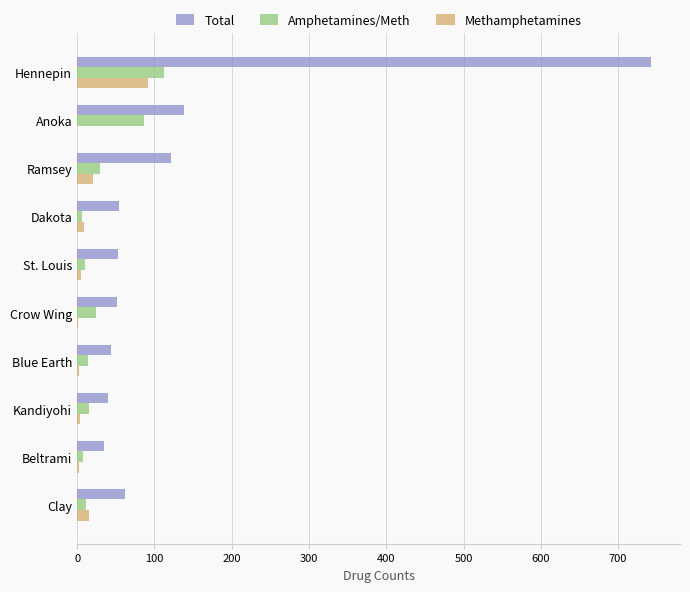

The Total series shows 25 at Ramsey. True or false?

False